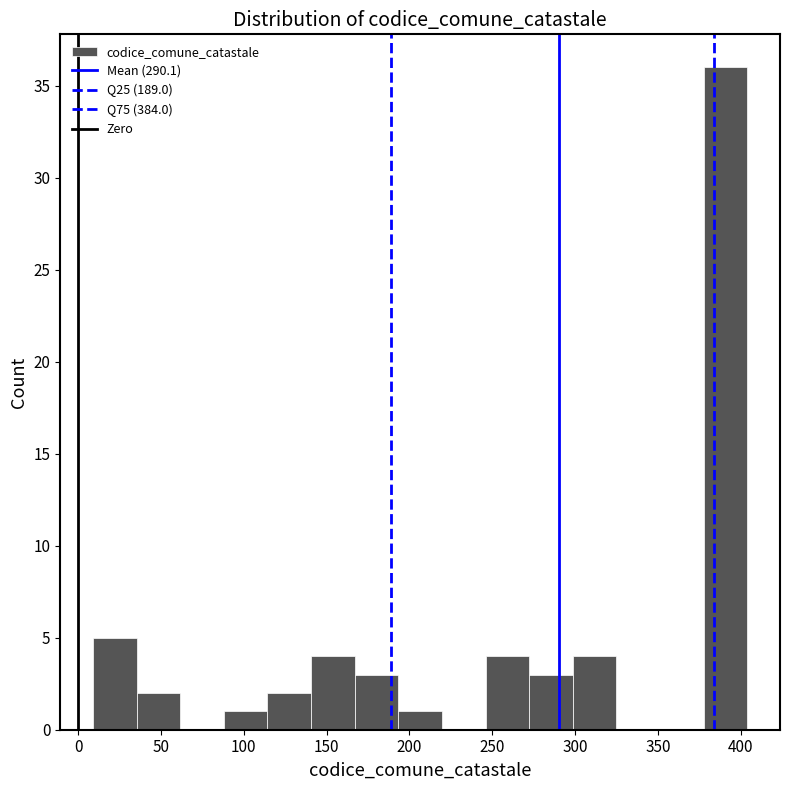

Over which range of the x-axis is the bar tallest?

380 to 405